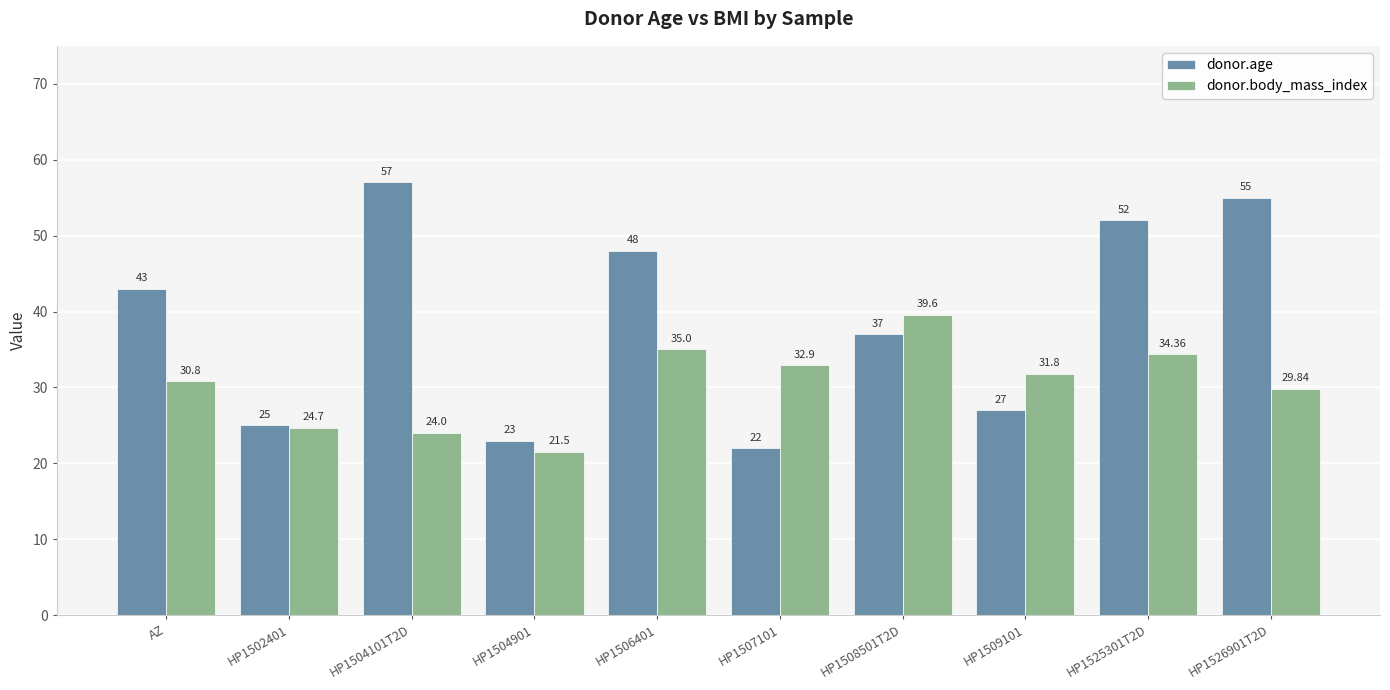

Reading left to right, what are all the values shown in this chart?

donor.age: AZ=43.0	HP1502401=25.0	HP1504101T2D=57.0	HP1504901=23.0	HP1506401=48.0	HP1507101=22.0	HP1508501T2D=37.0	HP1509101=27.0	HP1525301T2D=52.0	HP1526901T2D=55.0
donor.body_mass_index: AZ=30.8	HP1502401=24.7	HP1504101T2D=24.0	HP1504901=21.5	HP1506401=35.0	HP1507101=32.9	HP1508501T2D=39.6	HP1509101=31.8	HP1525301T2D=34.4	HP1526901T2D=29.8